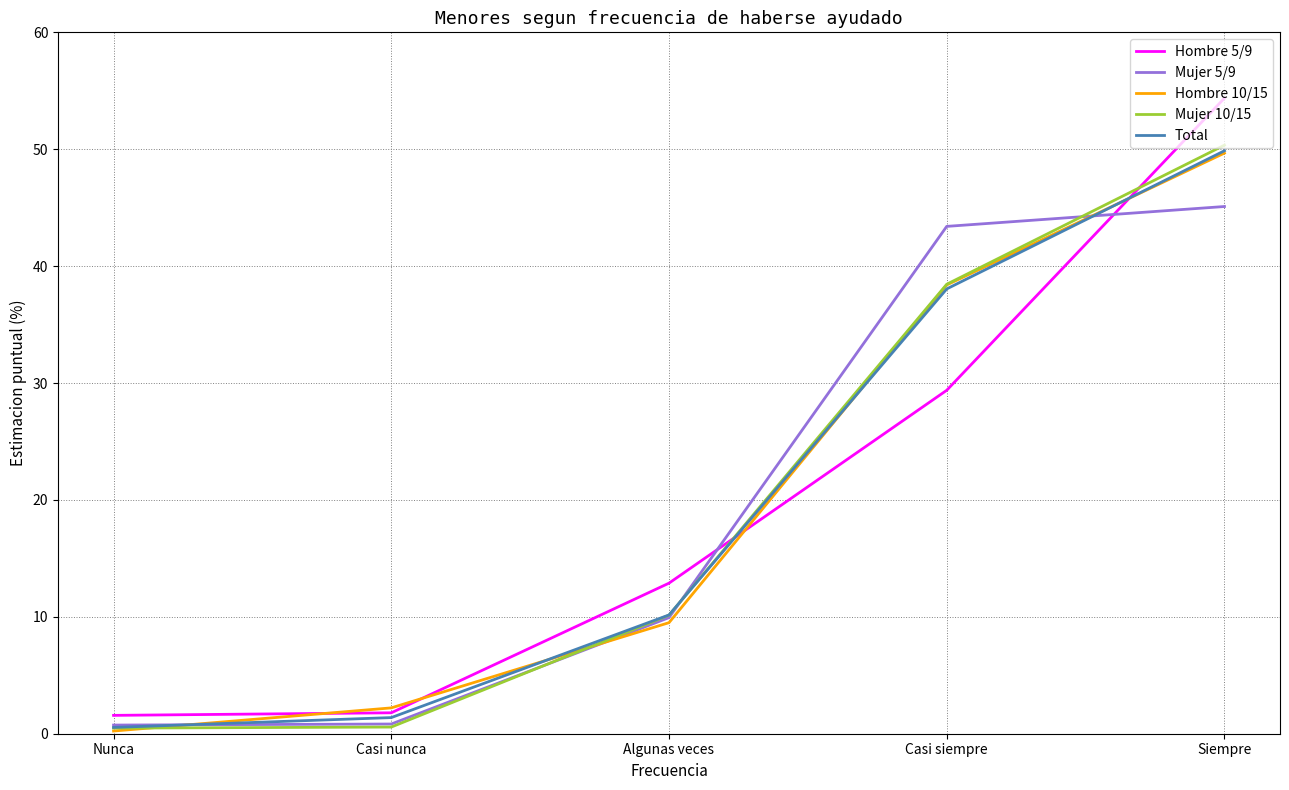

Which category has the lowest value in the Hombre 10/15 series?

Nunca